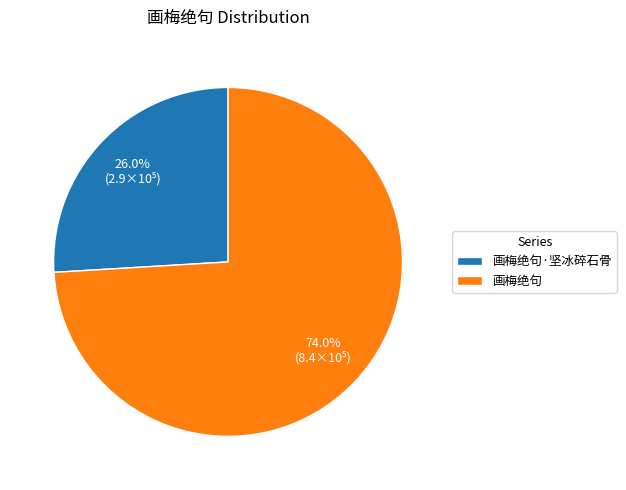

What is the smallest slice in the pie chart?

画梅绝句·坚冰碎石骨